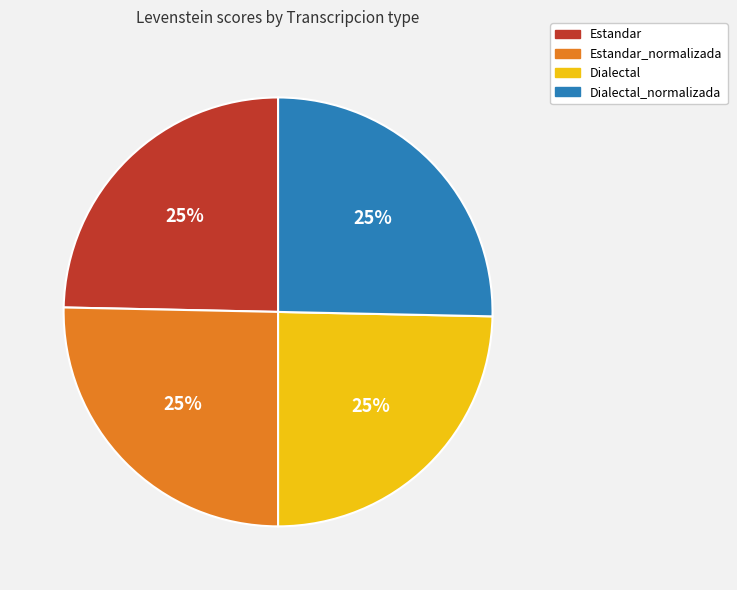

How many slices are in this pie chart?

4